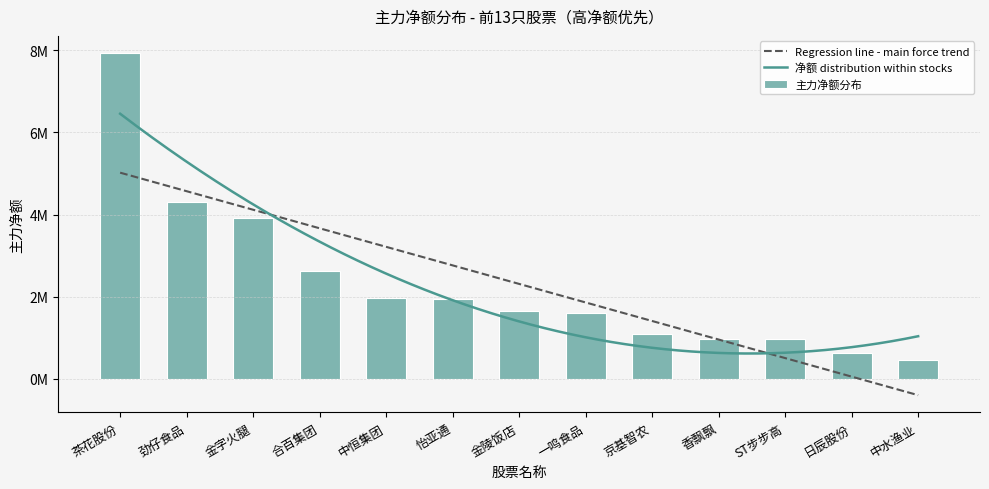

What is the ratio of the value at 怡亚通 to the value at 日辰股份?

3.1